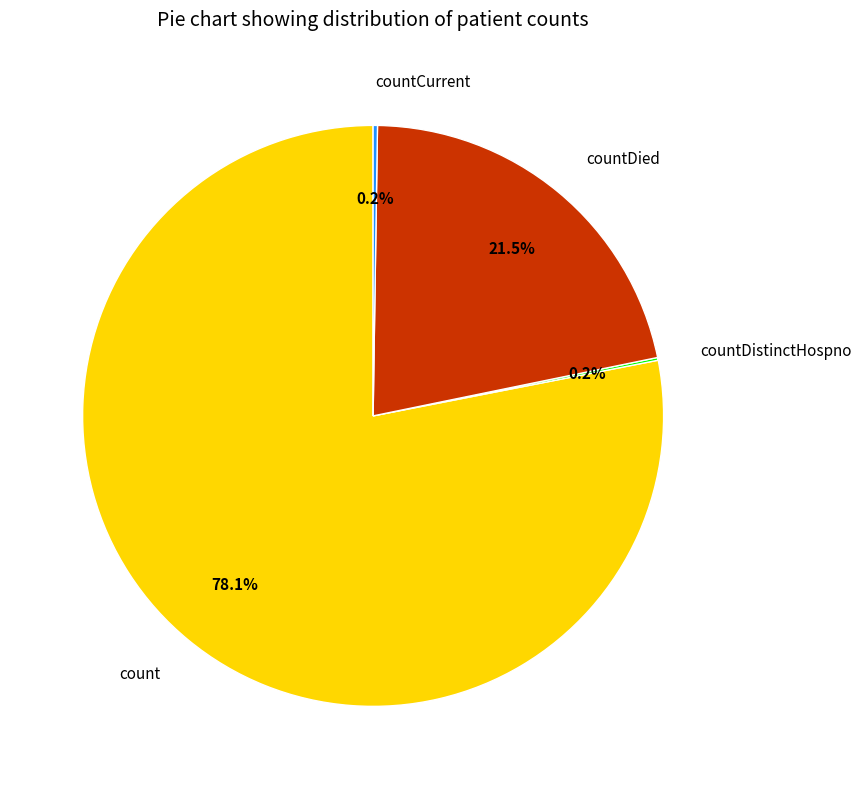

Is count the majority of the pie?

Yes